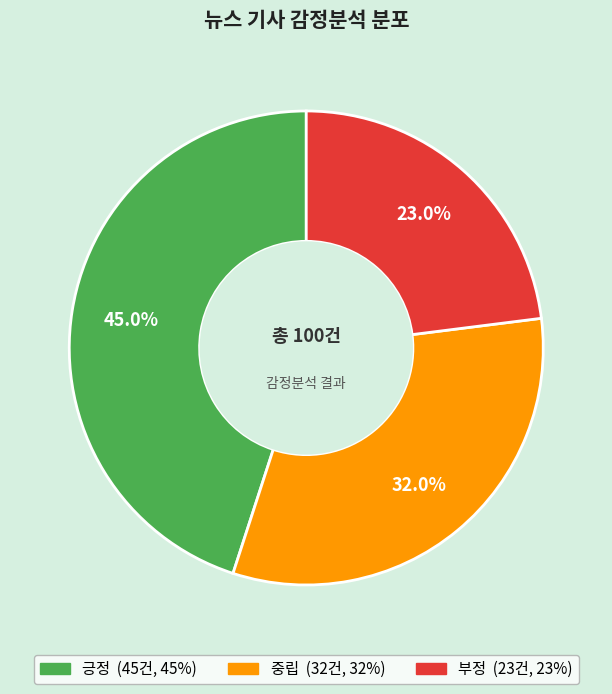

Rank the categories by value from highest to lowest.

긍정, 중립, 부정